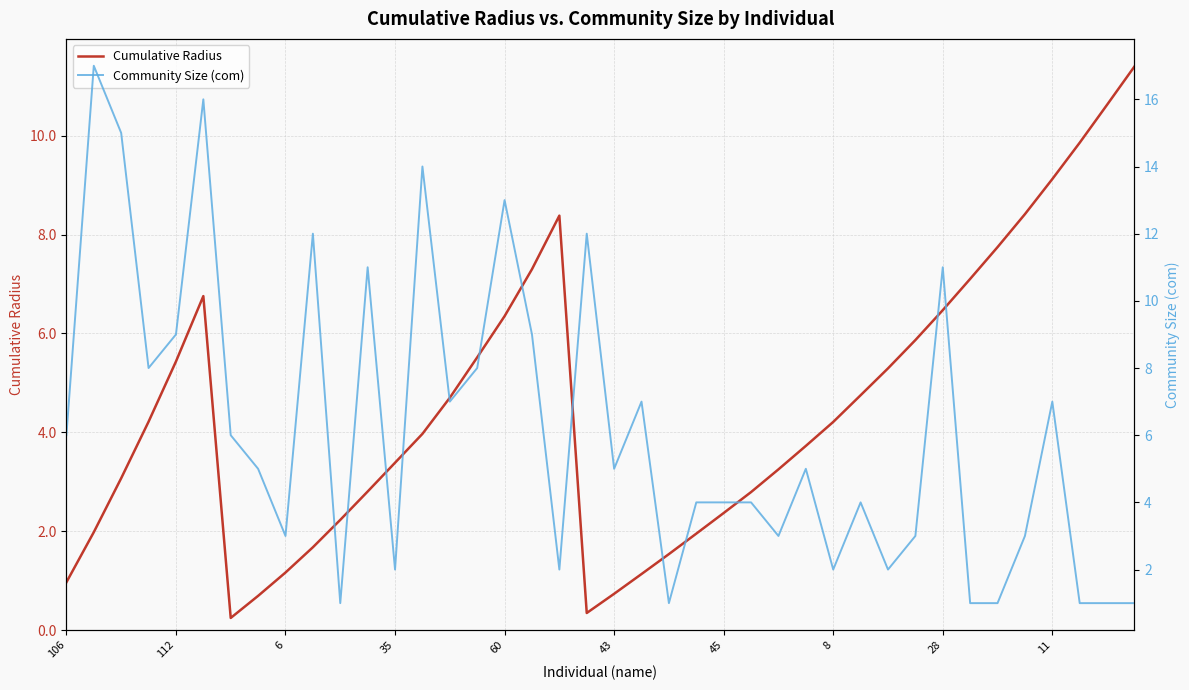

True or false: Cumulative Radius and Community Size (com) intersect in this chart.

True